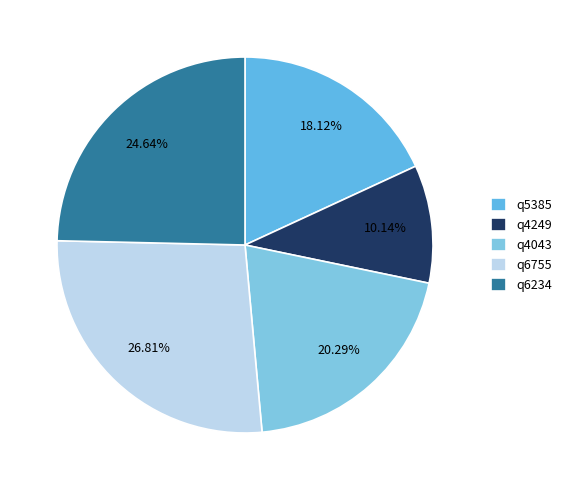

To the nearest percent, what percentage of the pie is q5385?

18%